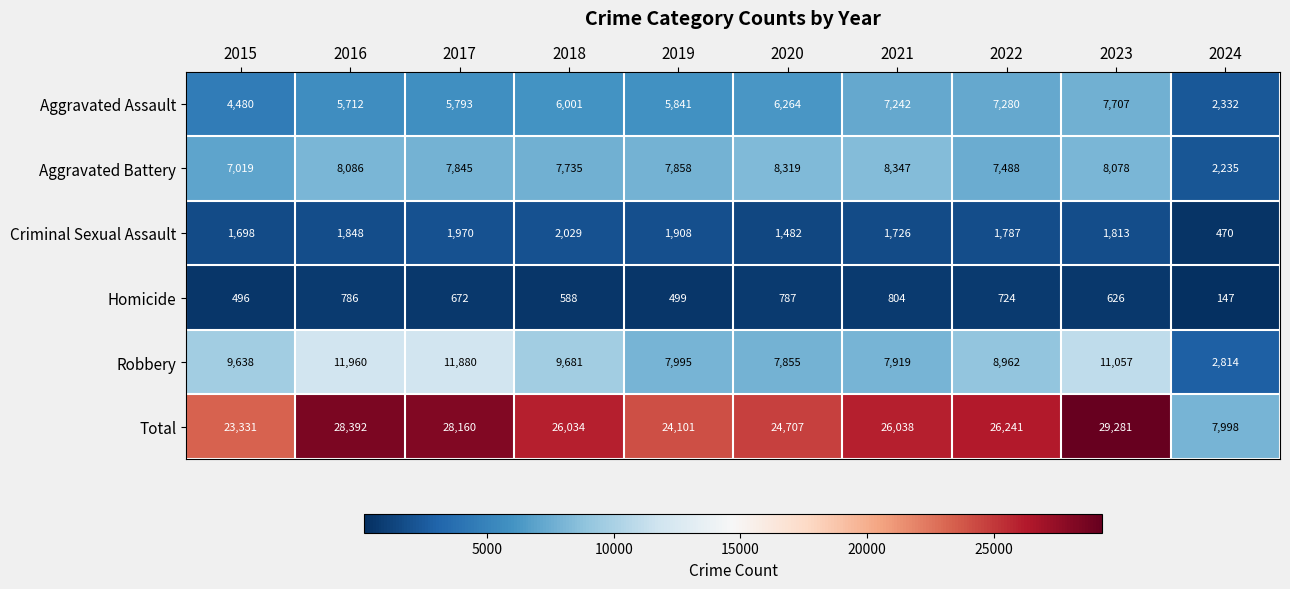

Is it true that Homicide equals 786 at 2016?

True